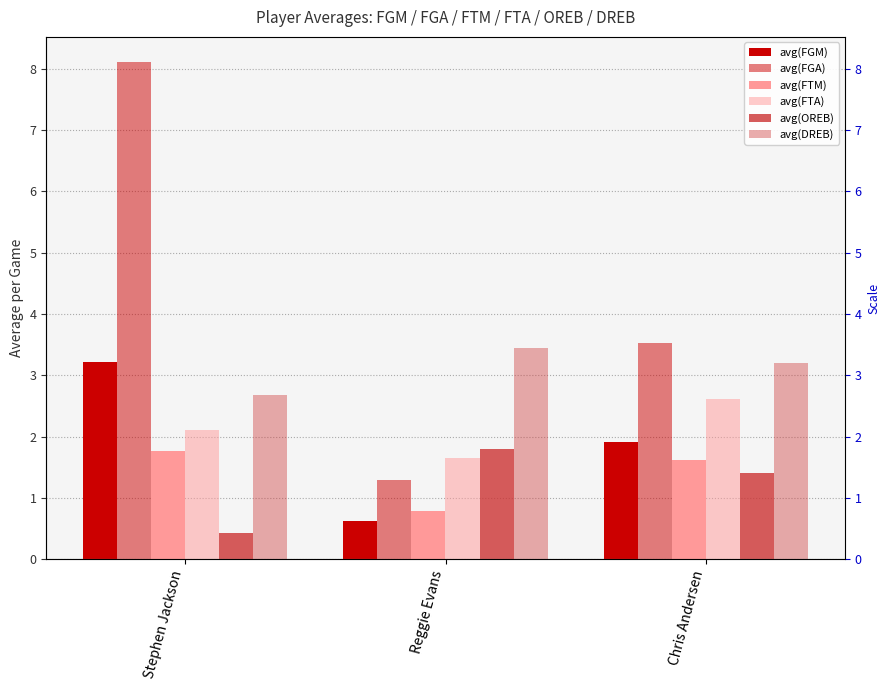

What are all the series names shown in the legend?

avg(FGM), avg(FGA), avg(FTM), avg(FTA), avg(OREB), avg(DREB)